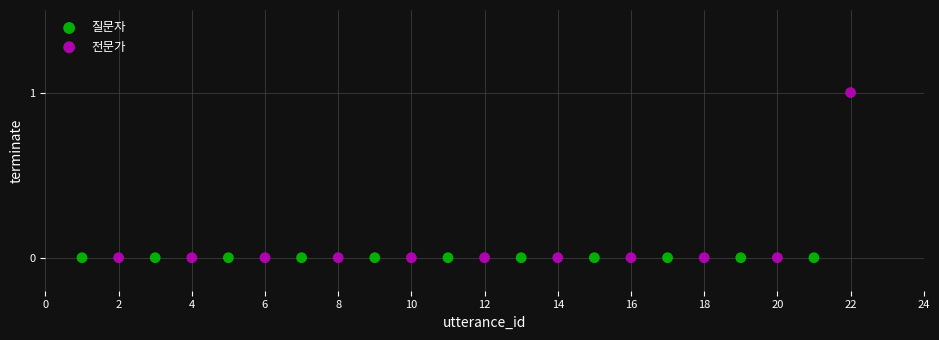

Which series contains the highest Y value?

전문가